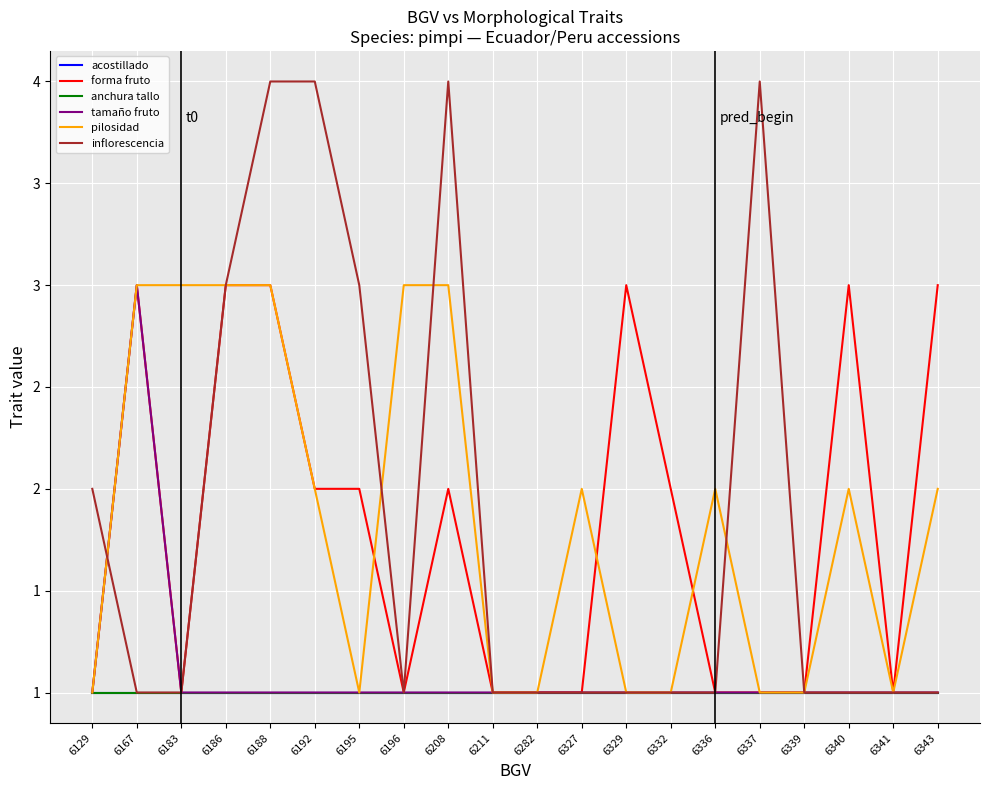

What is the average value of the acostillado series?

1